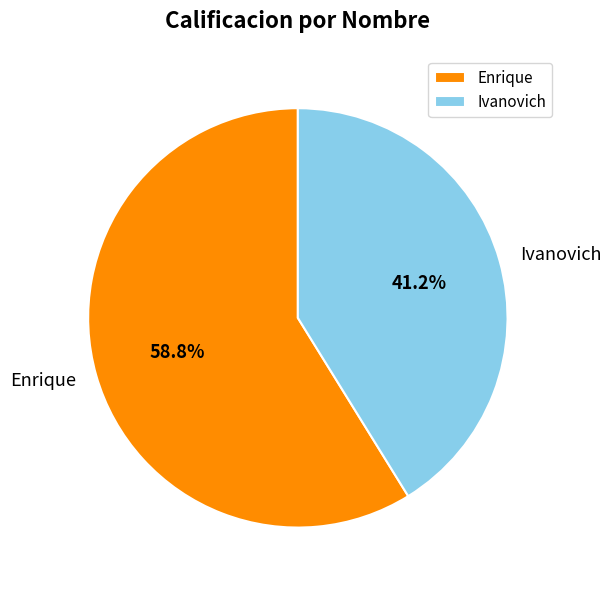

Is Ivanovich the majority of the pie?

No